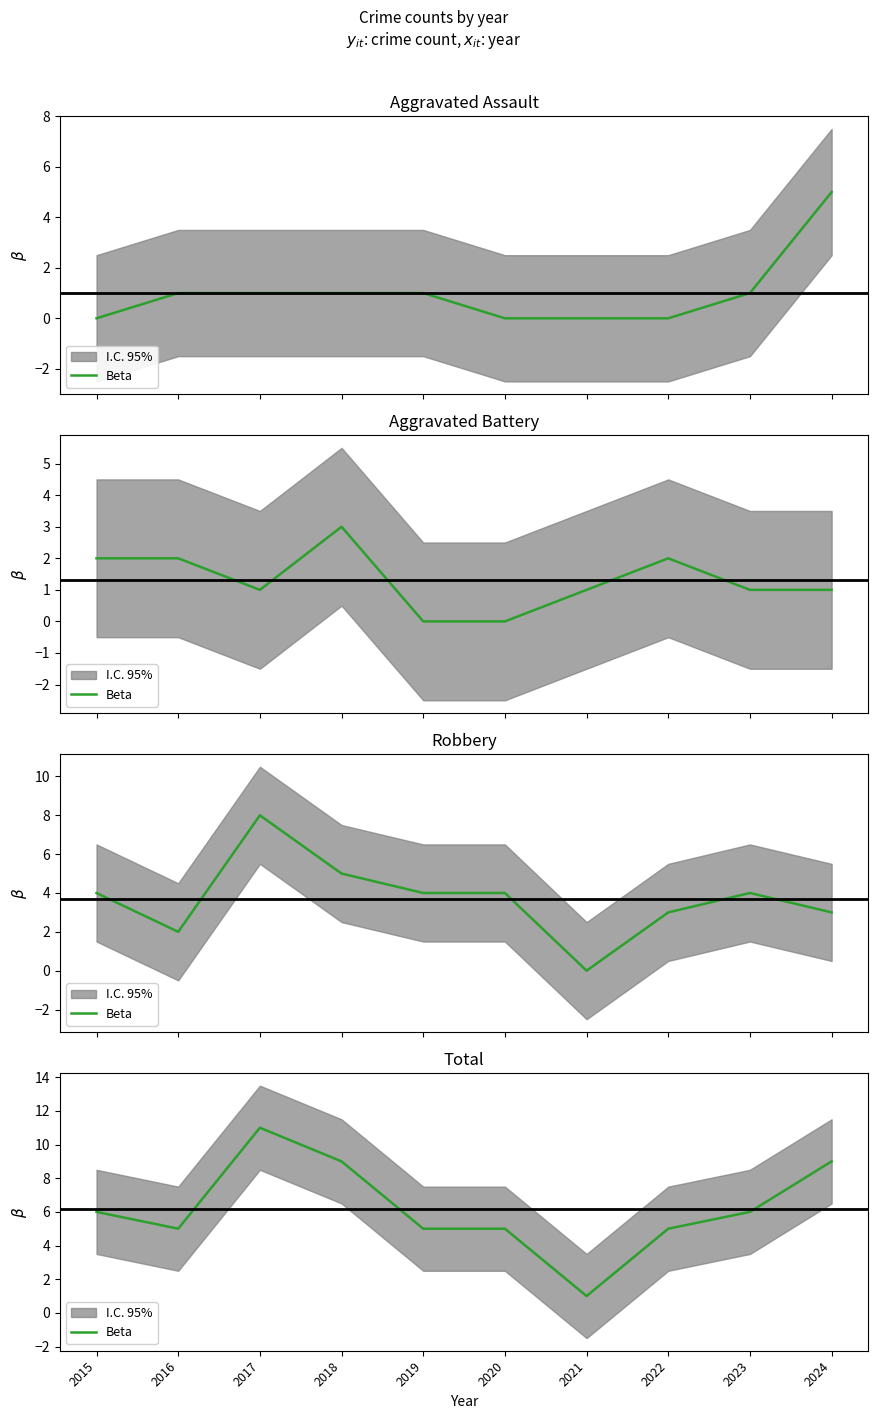

List the labels in order of value, largest first.

2017, 2018, 2024, 2015, 2023, 2016, 2019, 2020, 2022, 2021